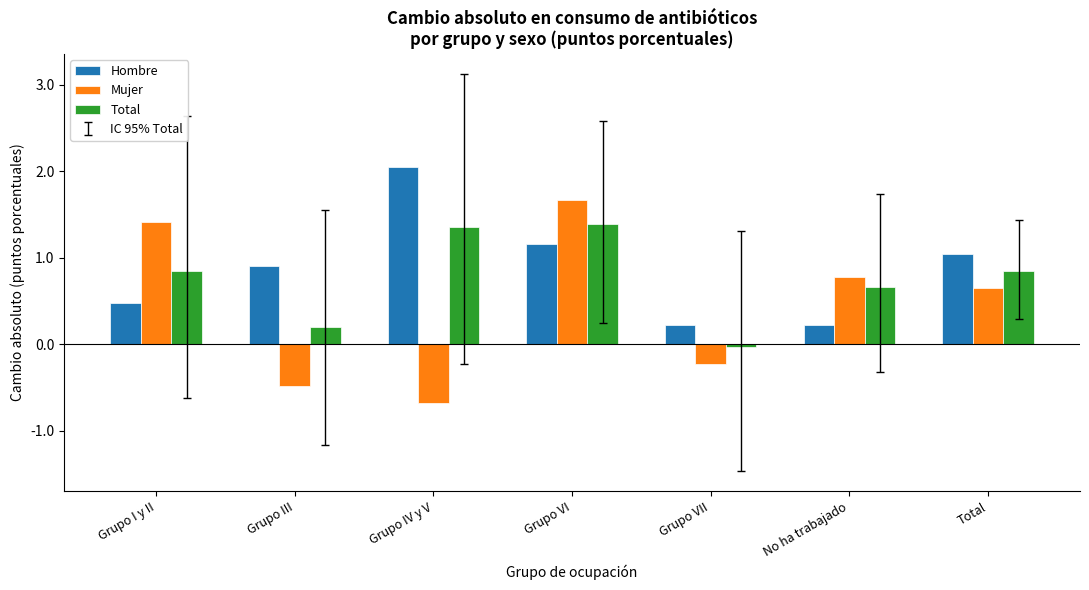

Is it true that Mujer equals -0.7 at Grupo IV y V?

True